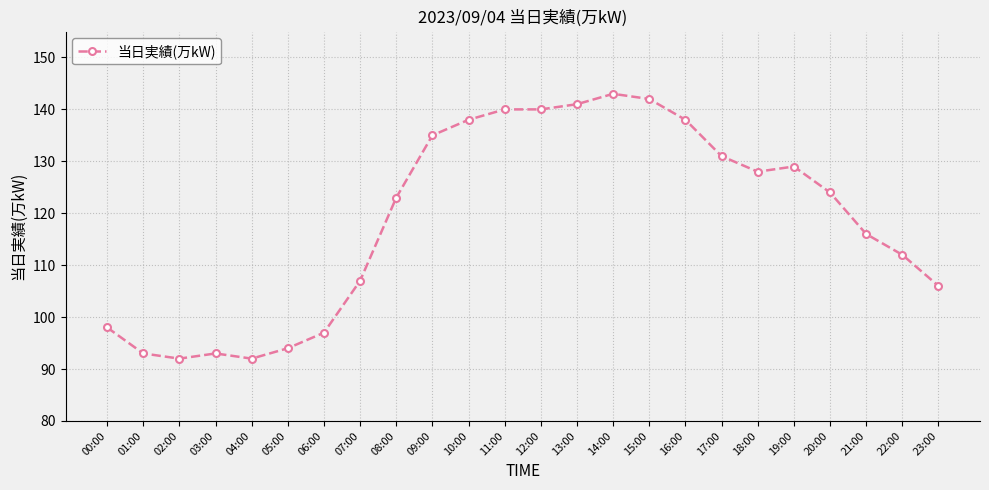

What is the label of the 21st point from the right?

03:00